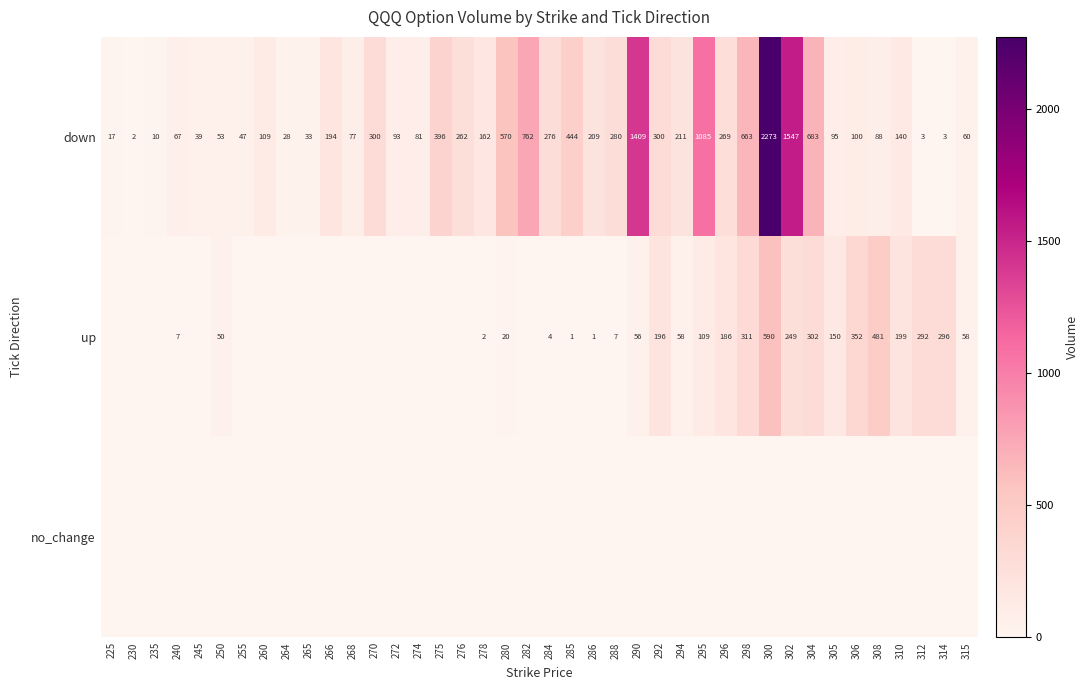

At which label does down reach its peak?

300